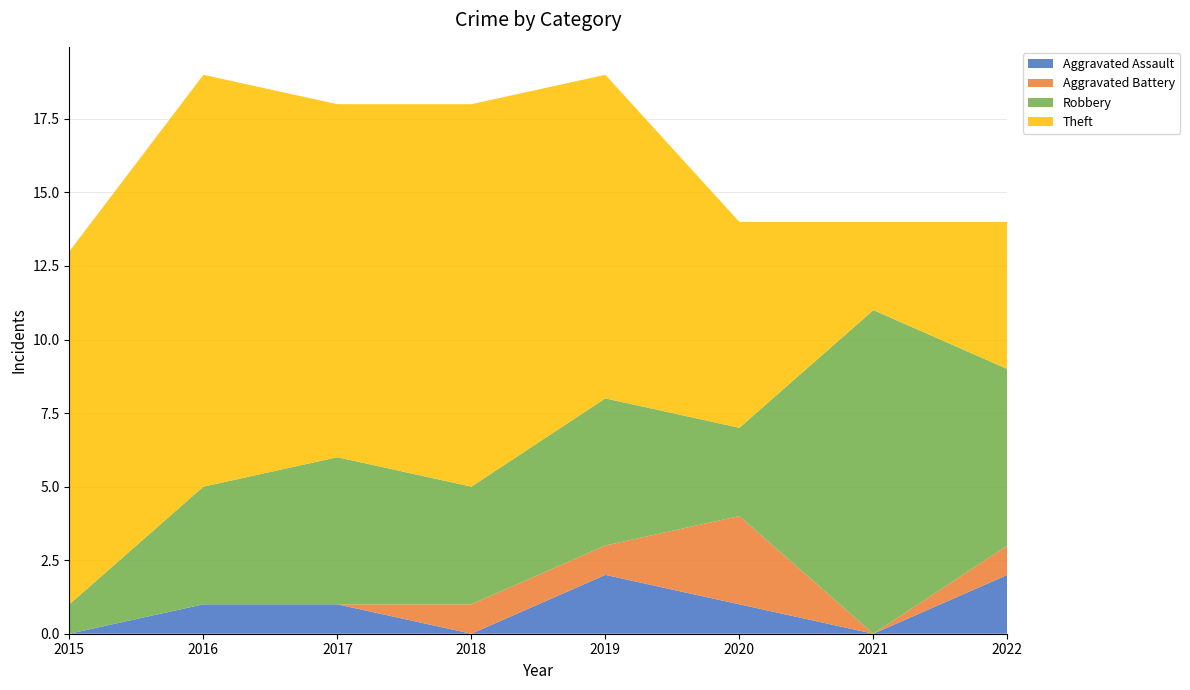

Reading left to right, what are all the values shown in this chart?

Aggravated Assault: 2015=0	2016=1	2017=1	2018=0	2019=2	2020=1	2021=0	2022=2
Aggravated Battery: 2015=0	2016=0	2017=0	2018=1	2019=1	2020=3	2021=0	2022=1
Robbery: 2015=1	2016=4	2017=5	2018=4	2019=5	2020=3	2021=11	2022=6
Theft: 2015=12	2016=14	2017=12	2018=13	2019=11	2020=7	2021=3	2022=5